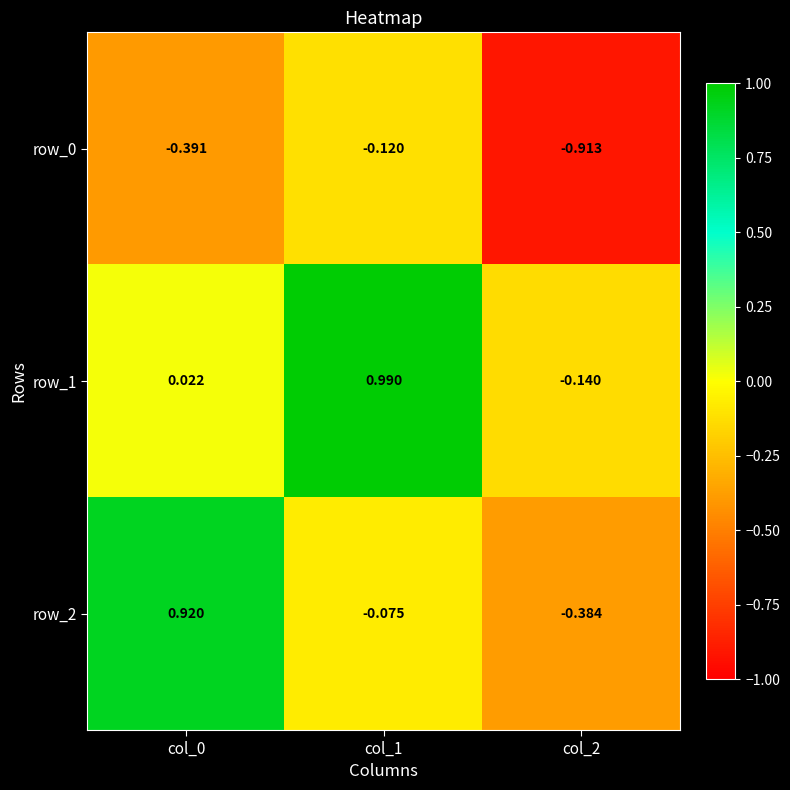

Which series changed the most between col_0 and col_1?

row_2